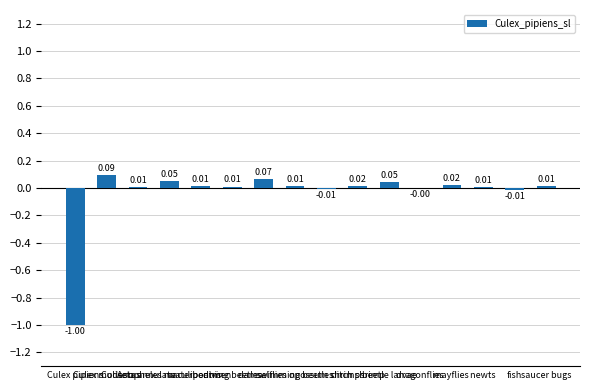

How many categories are shown in the chart?

16